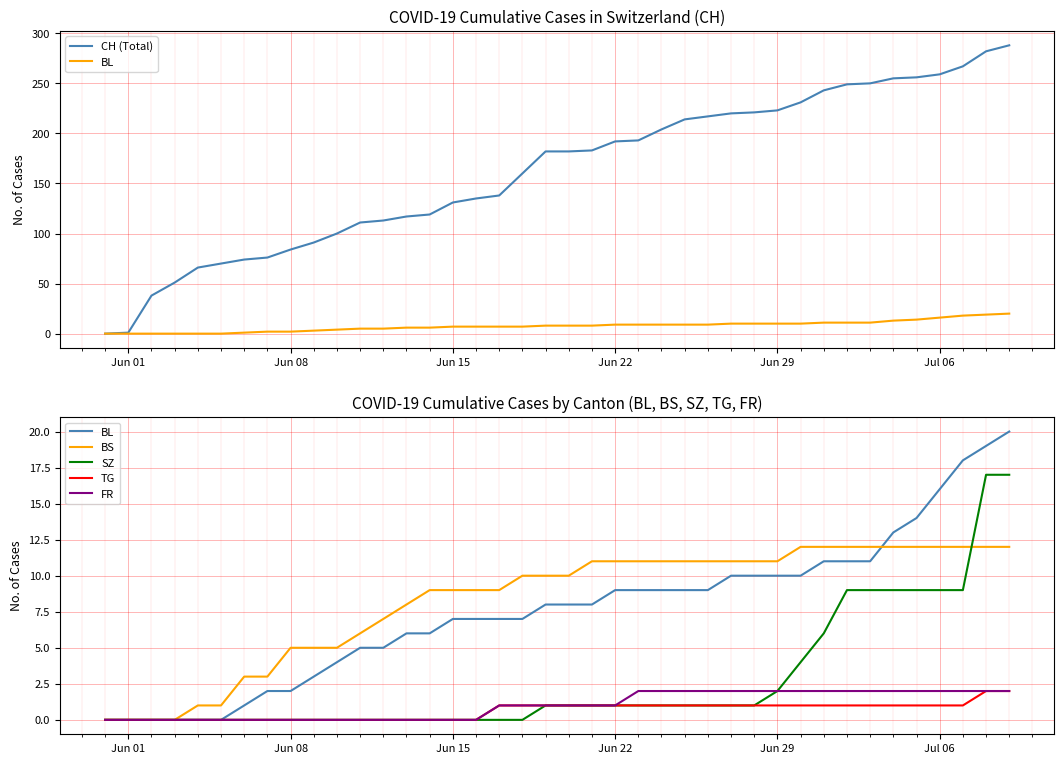

What is the value of the BL point at the 21st from the left?

8